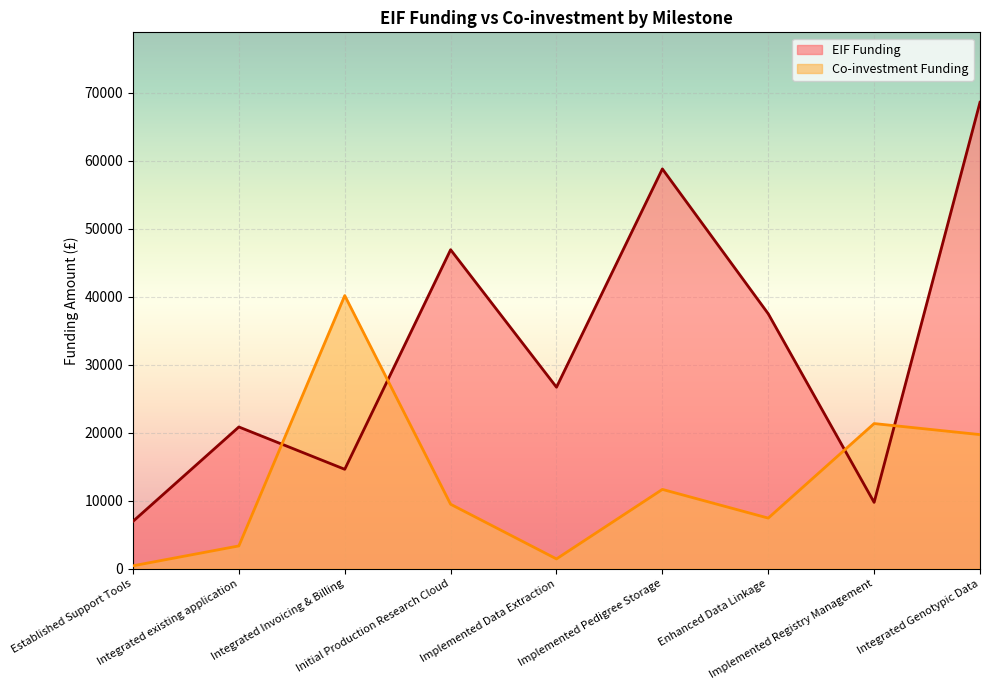

True or false: Co-investment Funding and EIF Funding intersect in this chart.

True